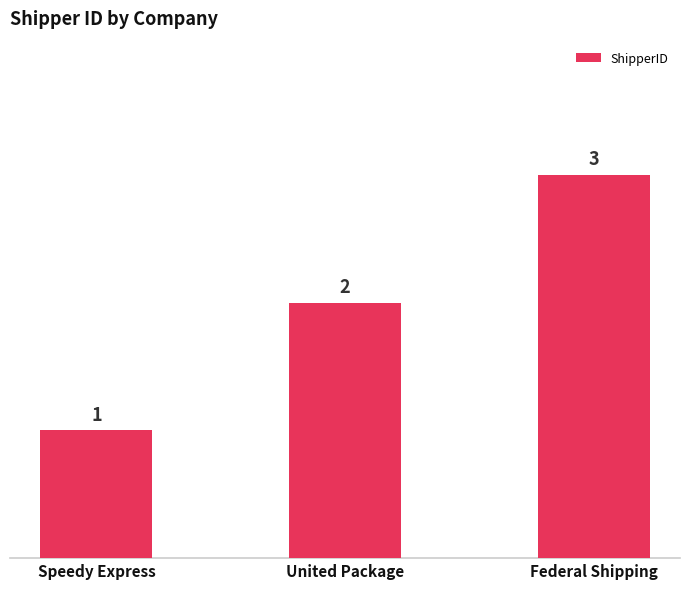

Is it true that the value at United Package is 2?

True